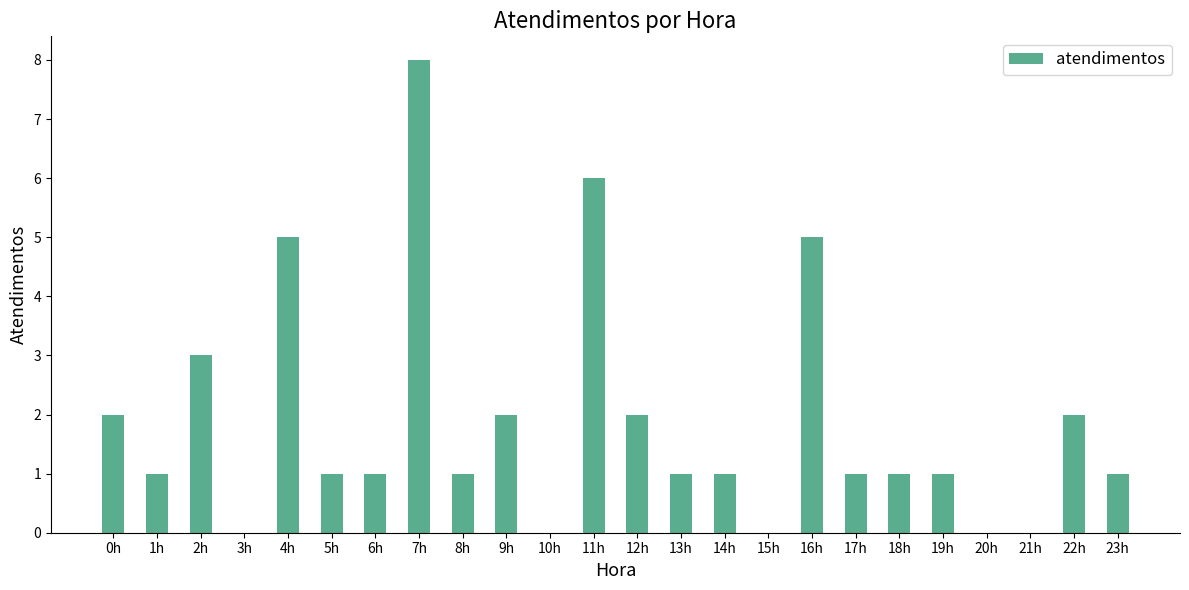

Which category has the highest value across all series?

7h